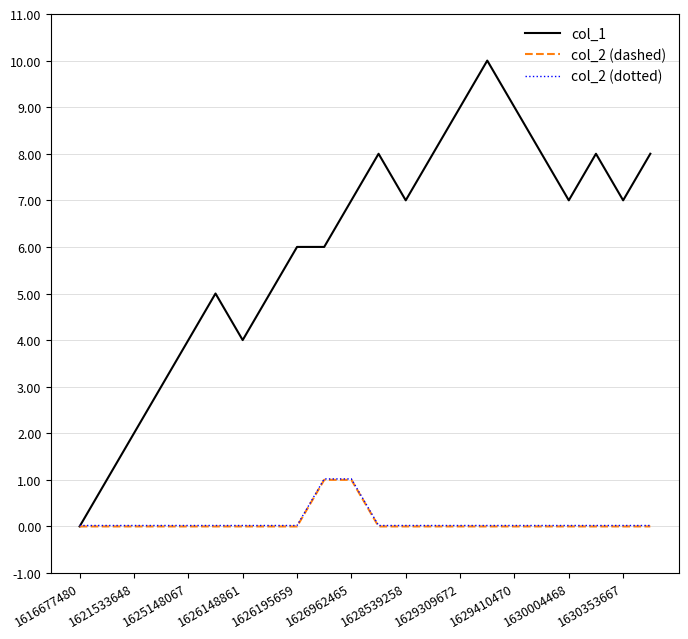

What is the maximum value for col_2 (dashed)?

1.0